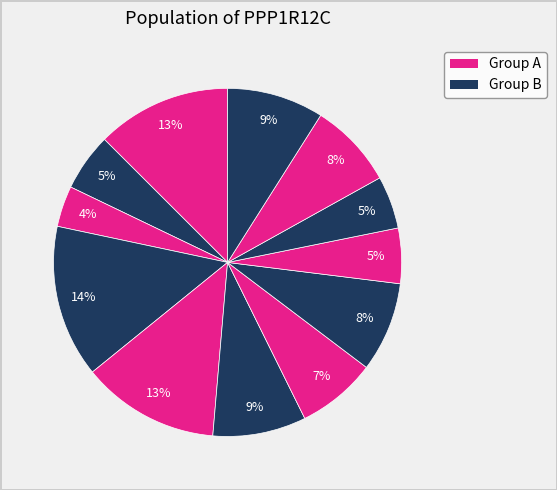

How many segments does this pie chart have?

12